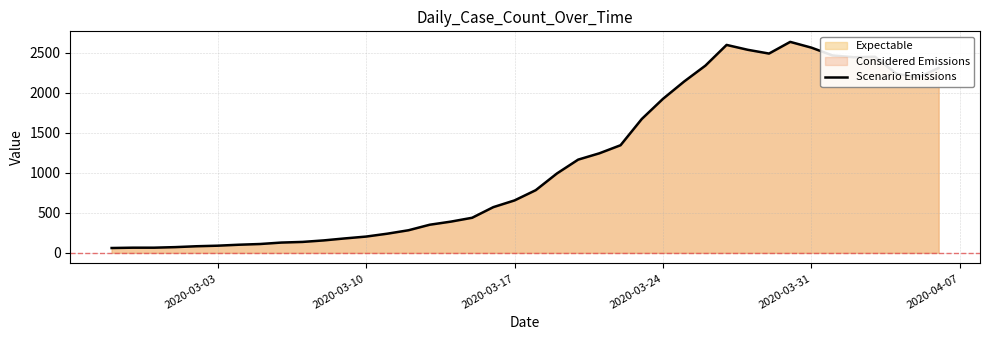

What is the smallest value displayed?

61